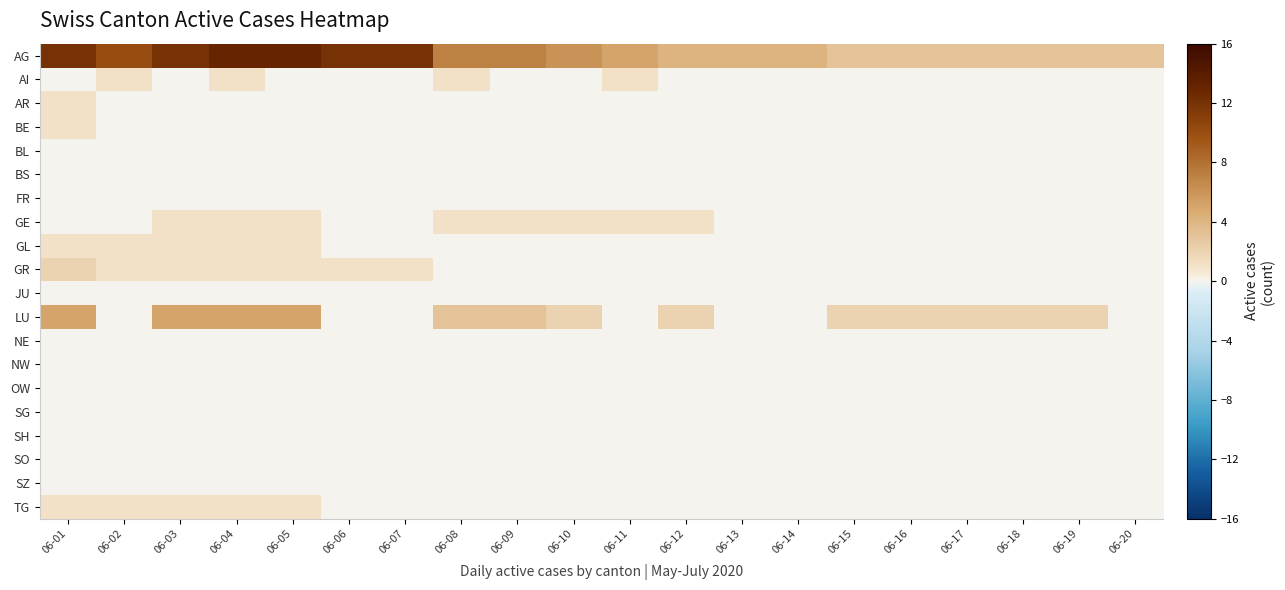

Which series has the widest spread of values?

AG